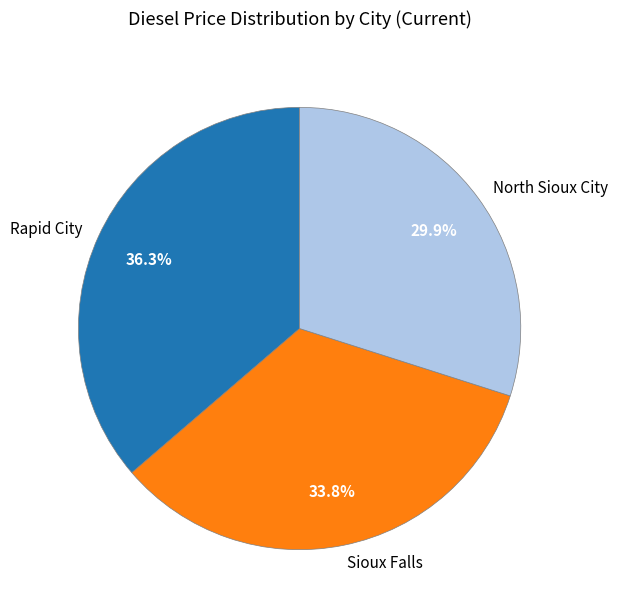

Which has a higher value, Rapid City or Sioux Falls?

Rapid City